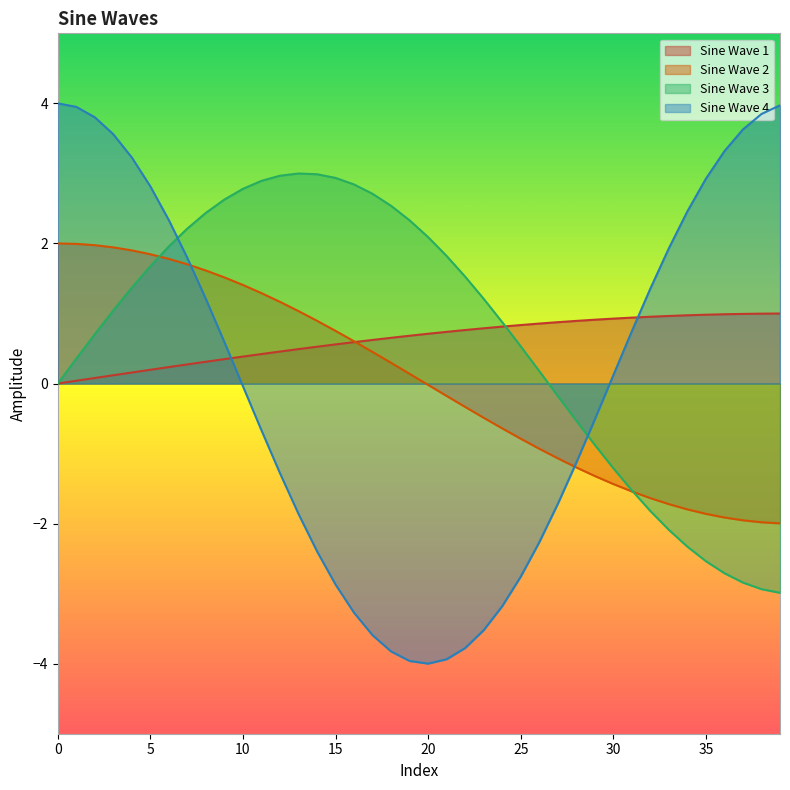

What are all the series names shown in the legend?

Sine Wave 1, Sine Wave 2, Sine Wave 3, Sine Wave 4